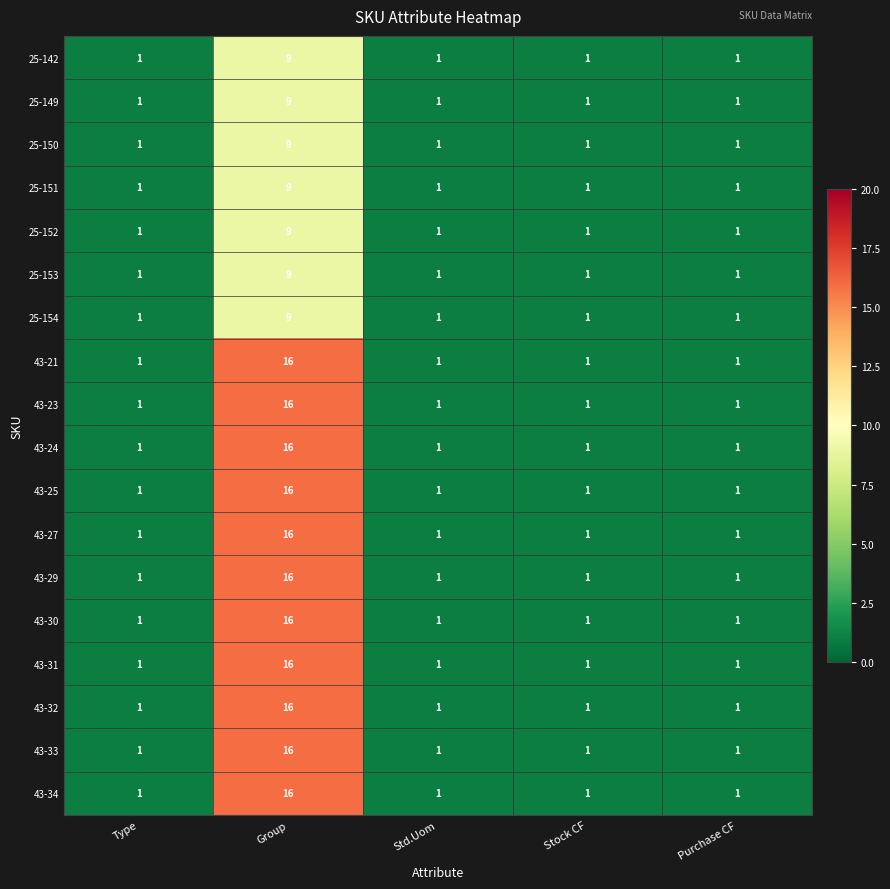

Which category has the highest value across all series?

Group